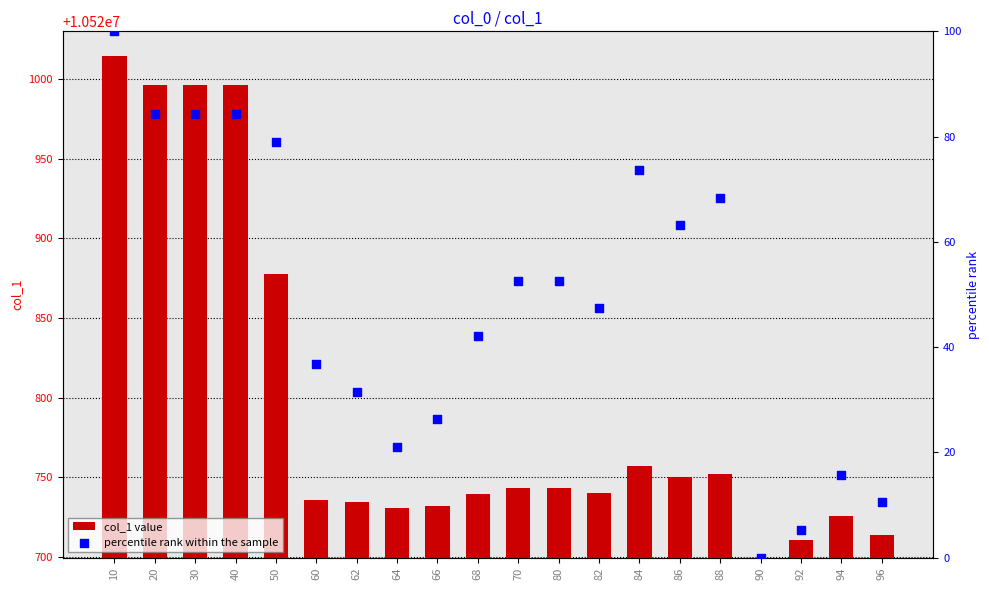

Which series has the widest spread of Y values?

col_1 value